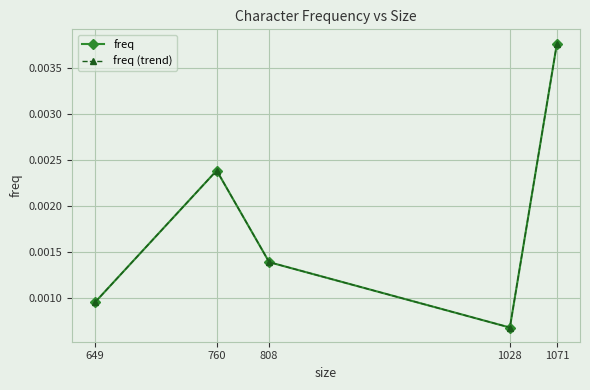

True or false: freq (trend) and freq intersect in this chart.

False